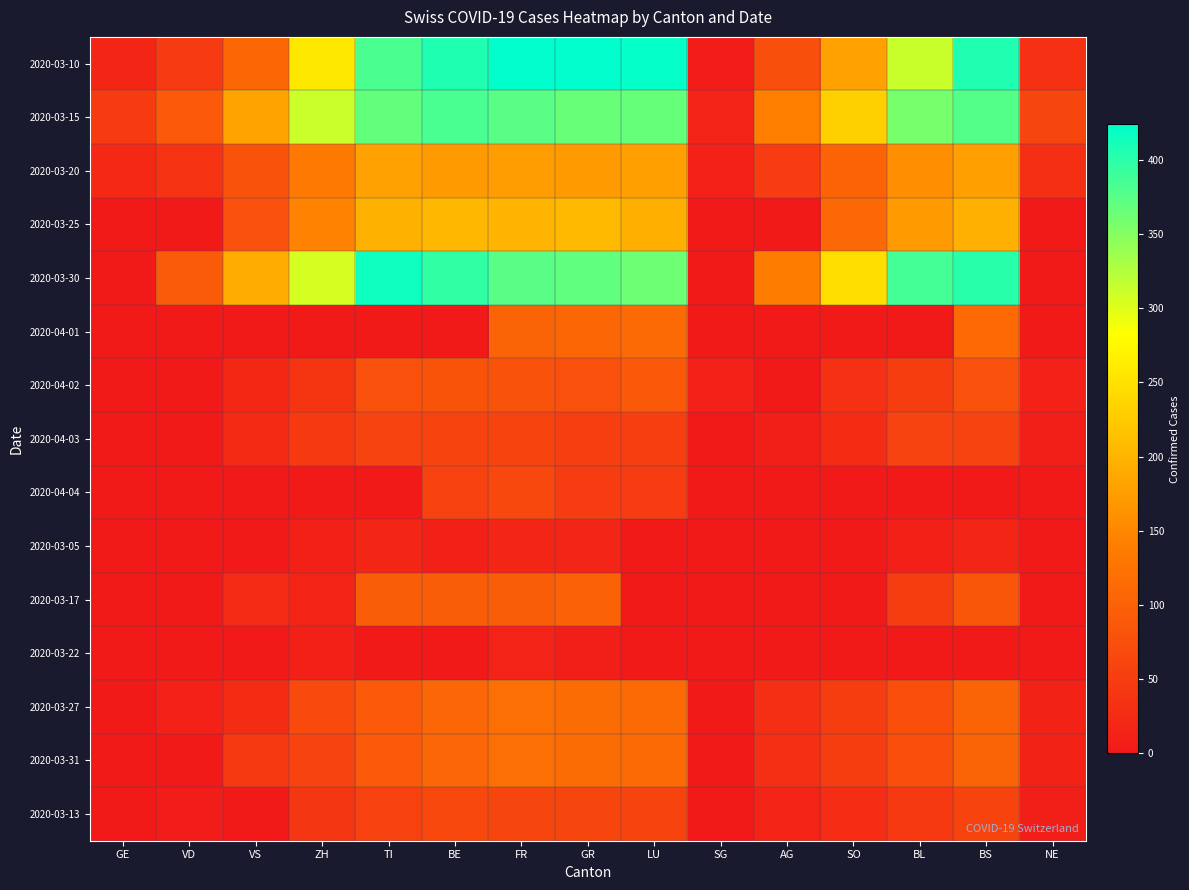

Which series has the largest range (max minus min)?

2020-03-10